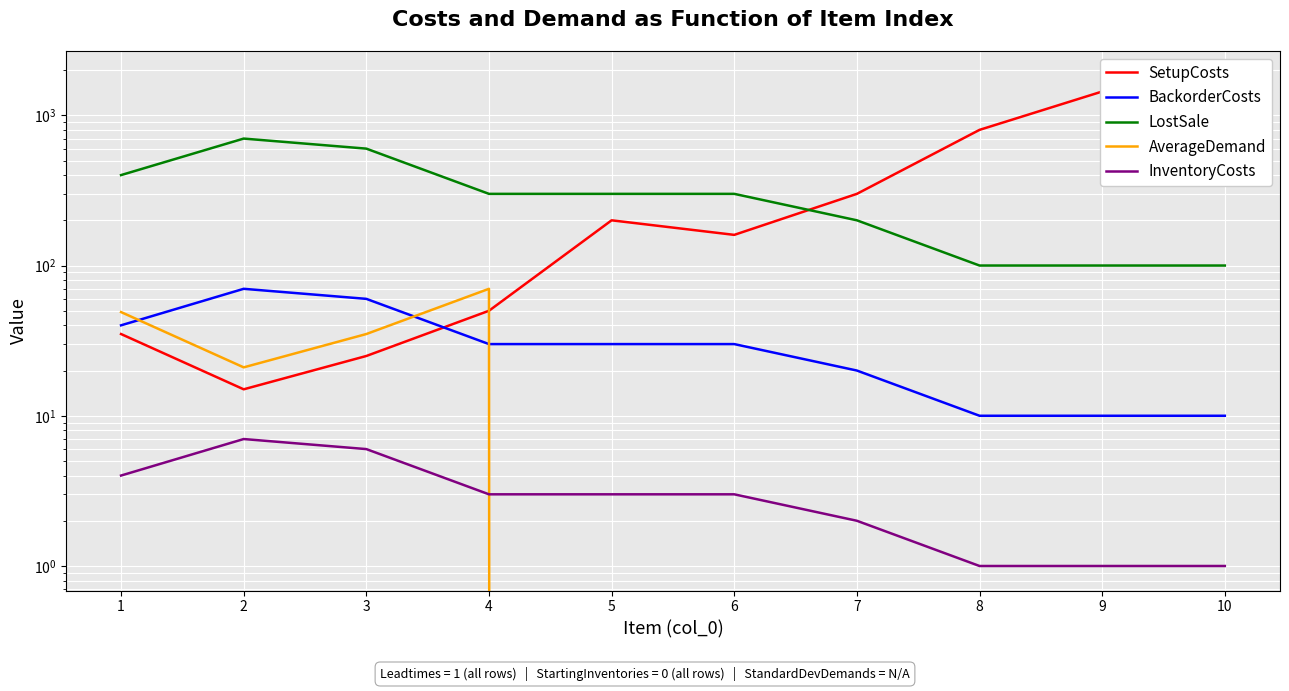

Reading right to left, list all the values displayed in this chart.

SetupCosts: 1840	1440	800	300	160	200	50	25	15	35
BackorderCosts: 10	10	10	20	30	30	30	60	70	40
LostSale: 100	100	100	200	300	300	300	600	700	400
AverageDemand: 0	0	0	0	0	0	70	35	21	49
InventoryCosts: 1	1	1	2	3	3	3	6	7	4